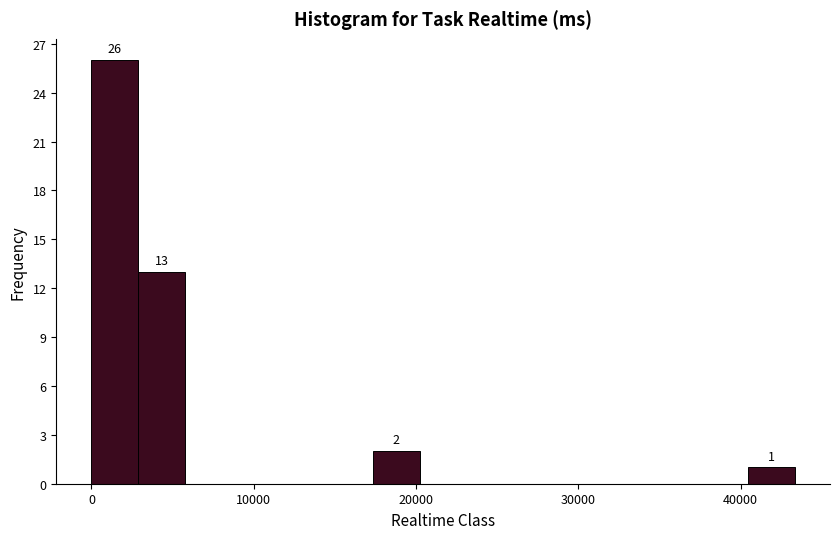

Read against the x-axis, roughly where is the centre of the tallest bar?

1000